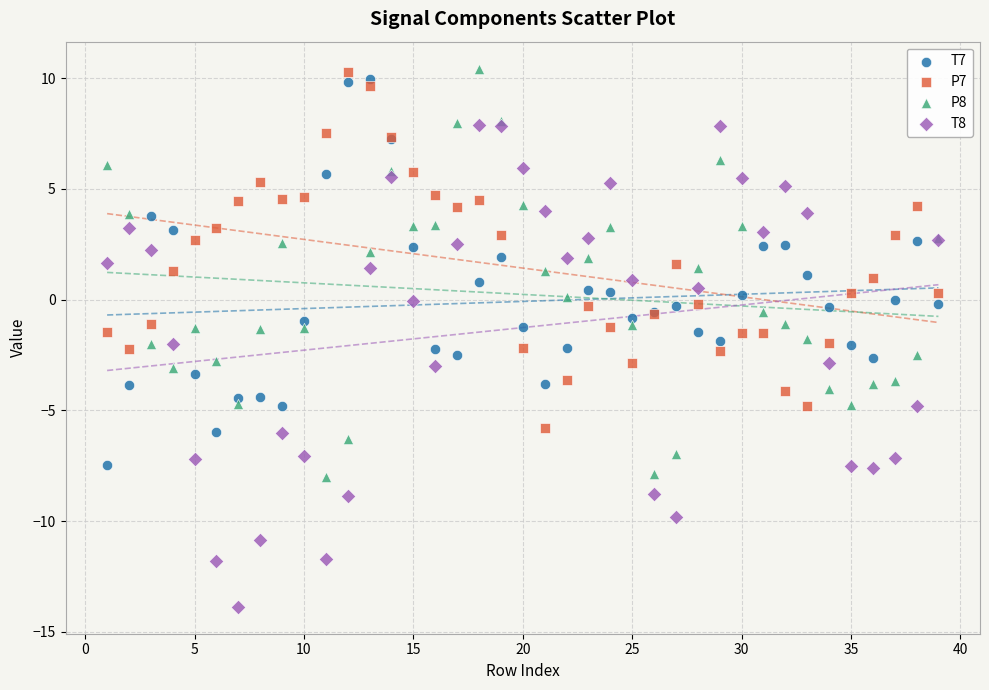

What is the X range (max minus min) for the scatter plot?

38.0